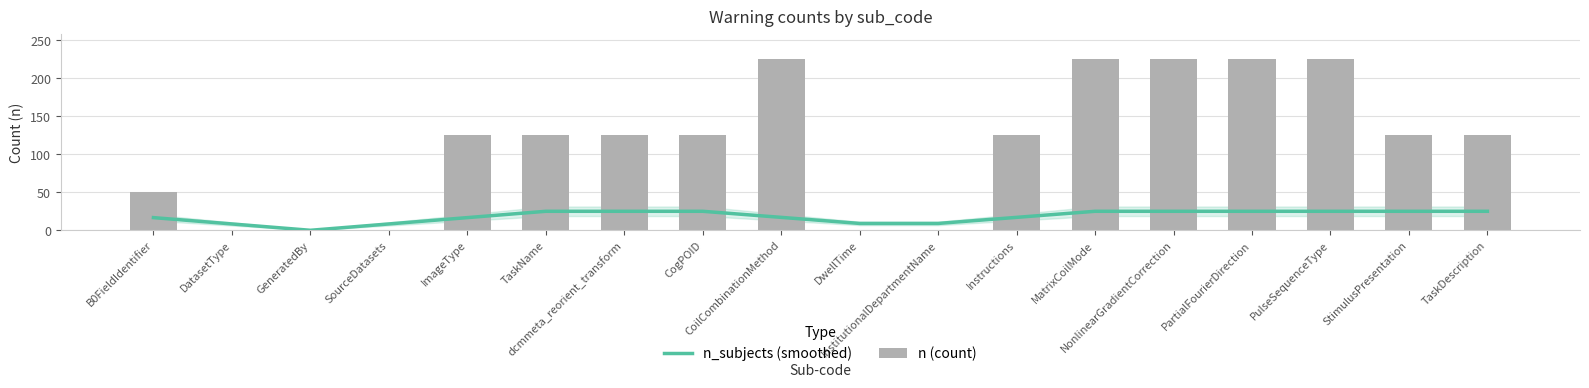

List the series in order of their overall mean, highest first.

n (count), n_subjects (smoothed)